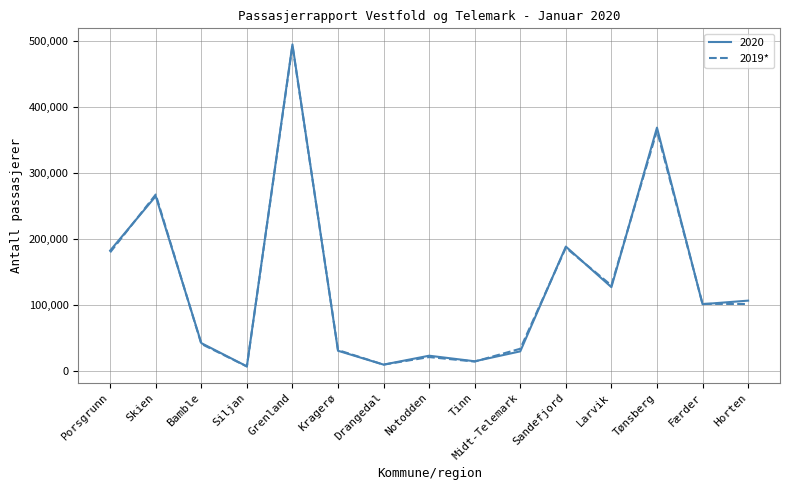

Which series has the widest spread of values?

2020